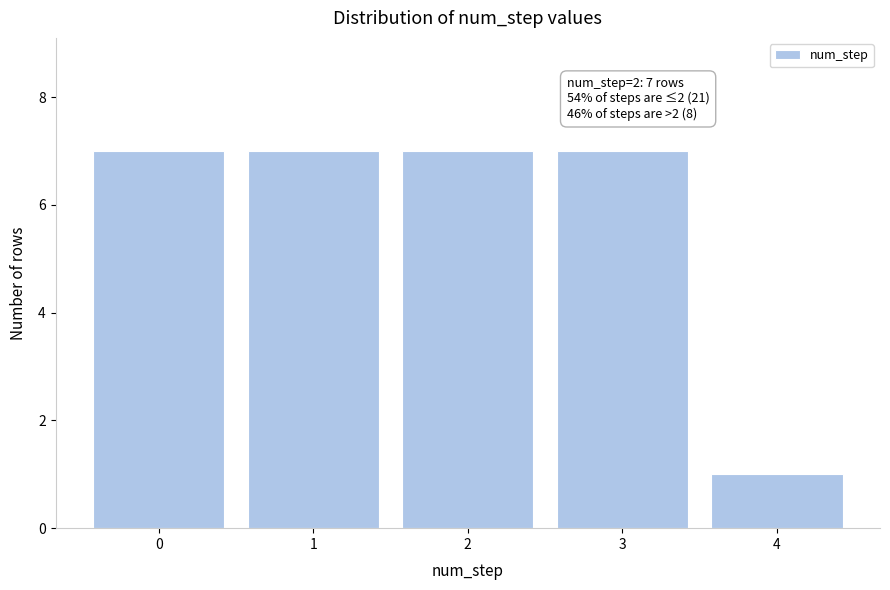

Reading left to right, list all the values displayed in this chart.

7	7	7	7	1